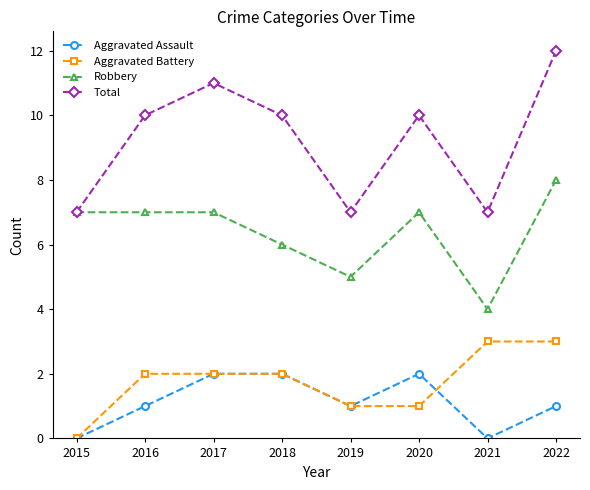

True or false: Aggravated Battery and Total intersect in this chart.

False